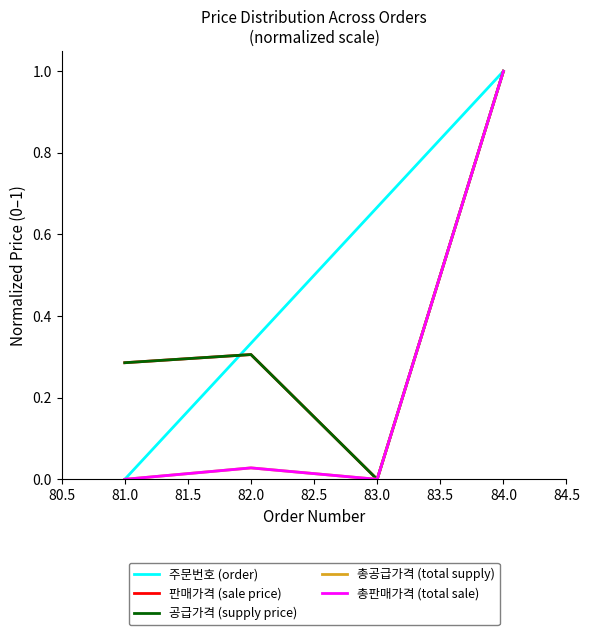

Does the chart display data point markers on the line(s)?

No